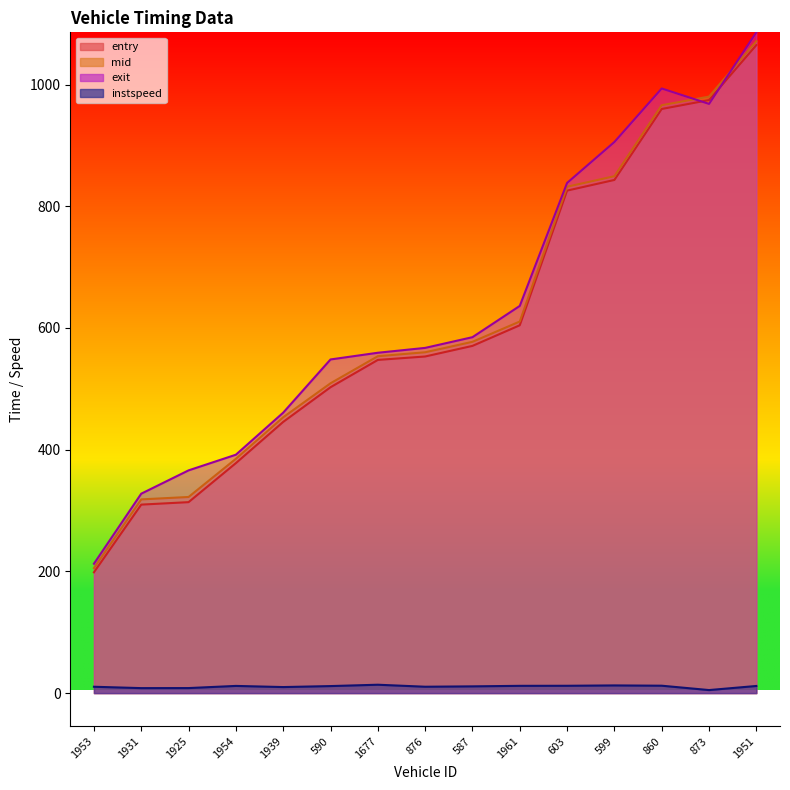

What is the difference between the second highest and second lowest values in the mid series?

661.9